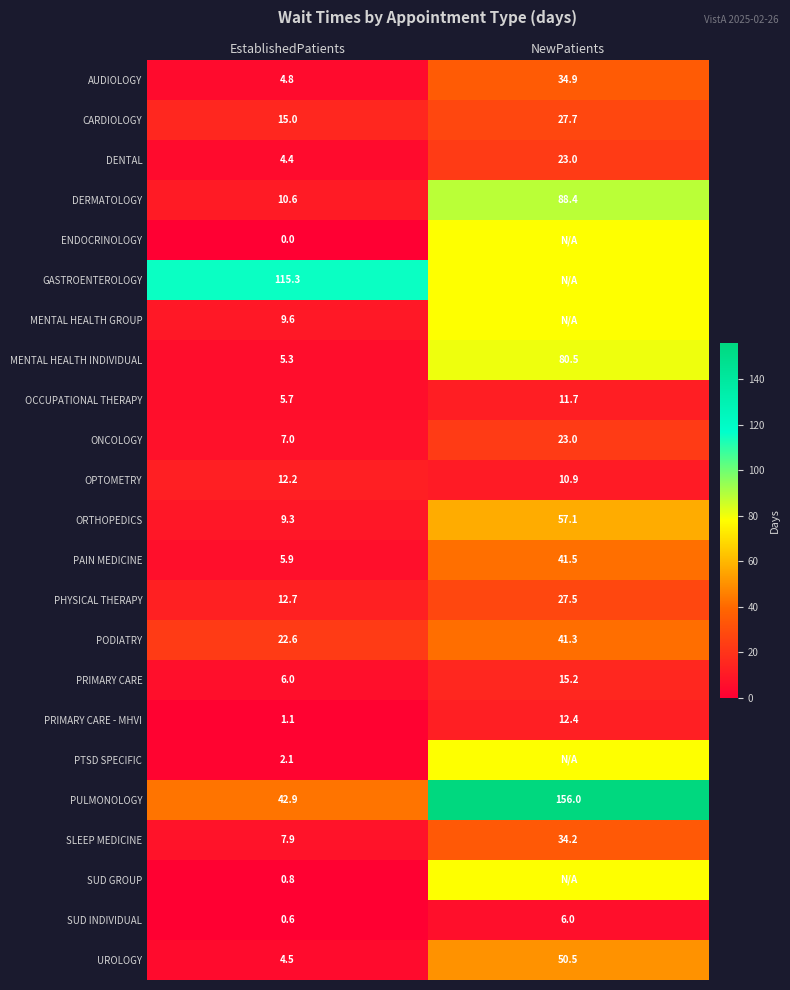

What is the difference between the highest and lowest values at EstablishedPatients?

115.3